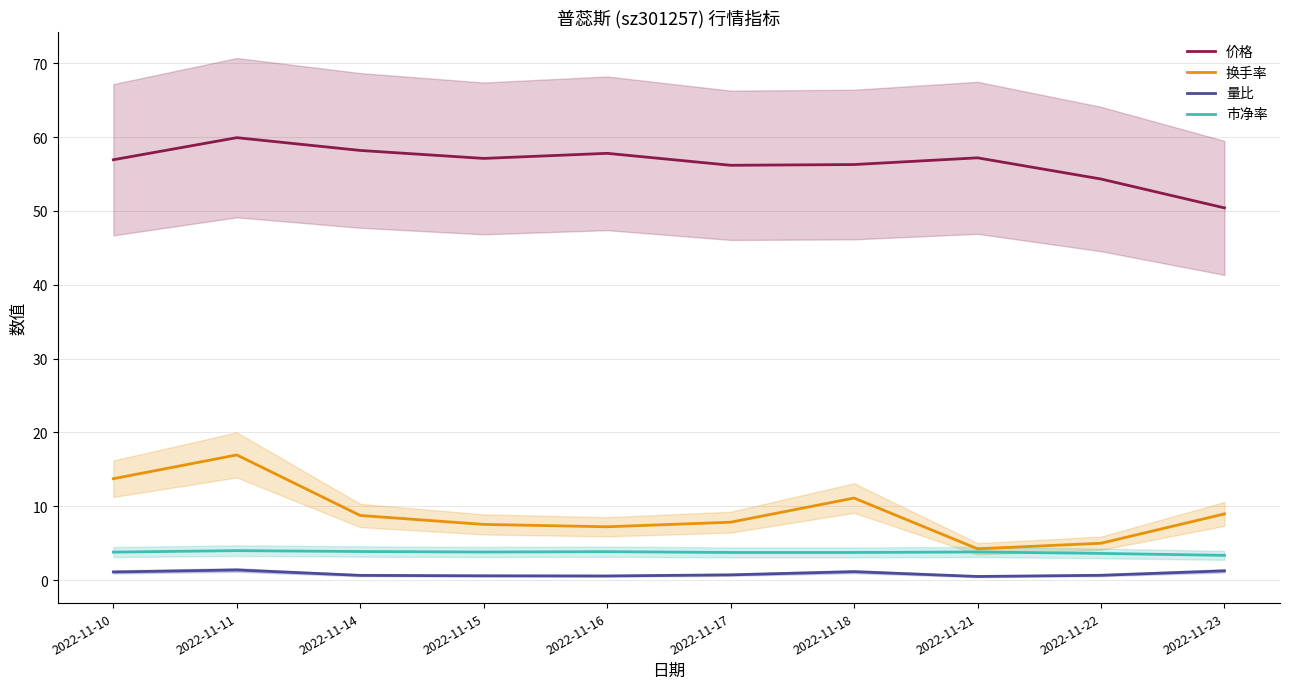

What is the spread (max minus min) of values at 2022-11-18?

55.1